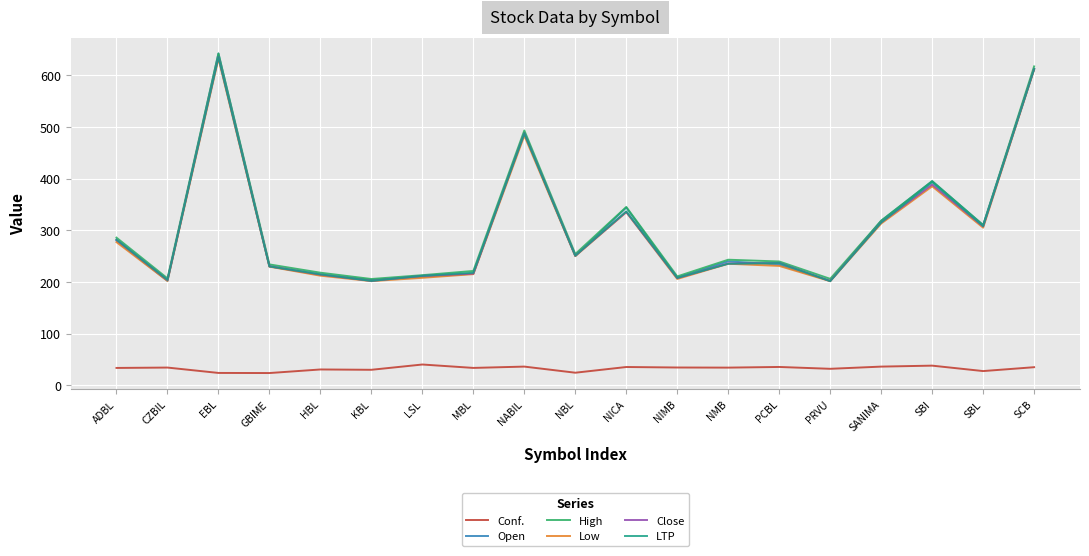

Which series changed the most between CZBIL and NABIL?

Open